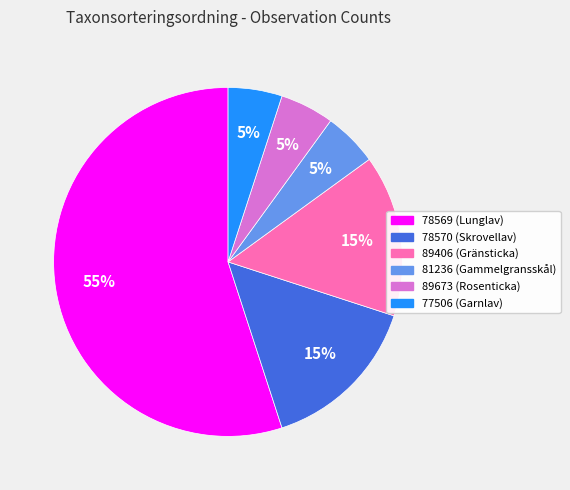

The 77506 slice represents 1% of the pie. True or false?

False